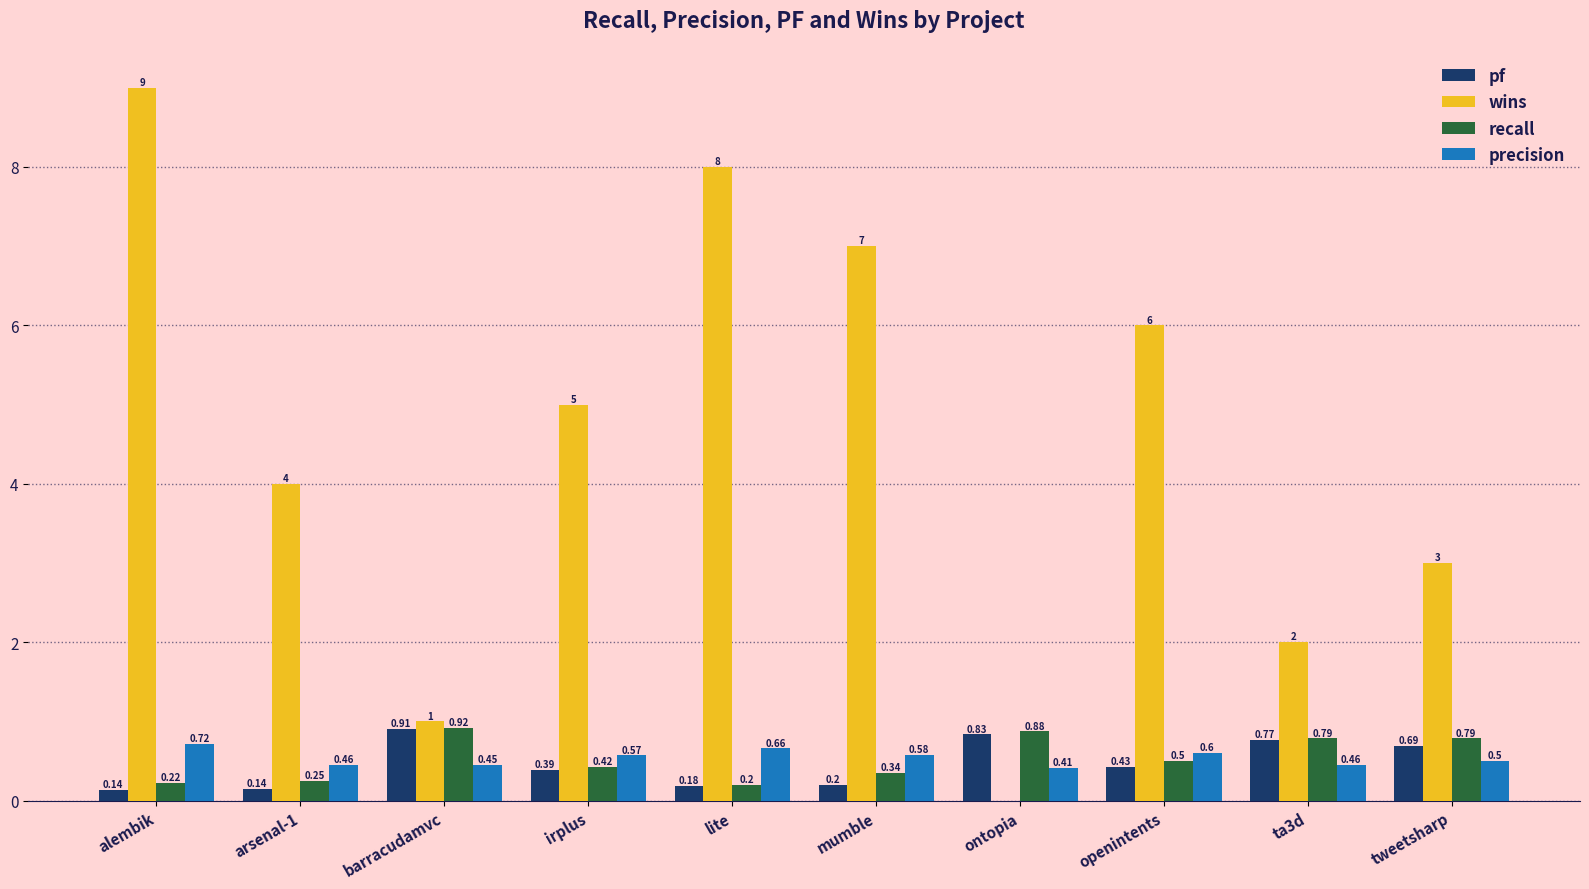

Is it true that recall equals 0.2 at ontopia?

False